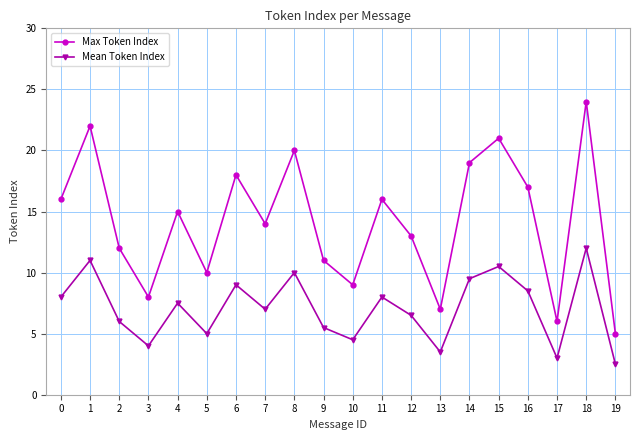

What is the approximate value of Mean Token Index at 16?

8.5